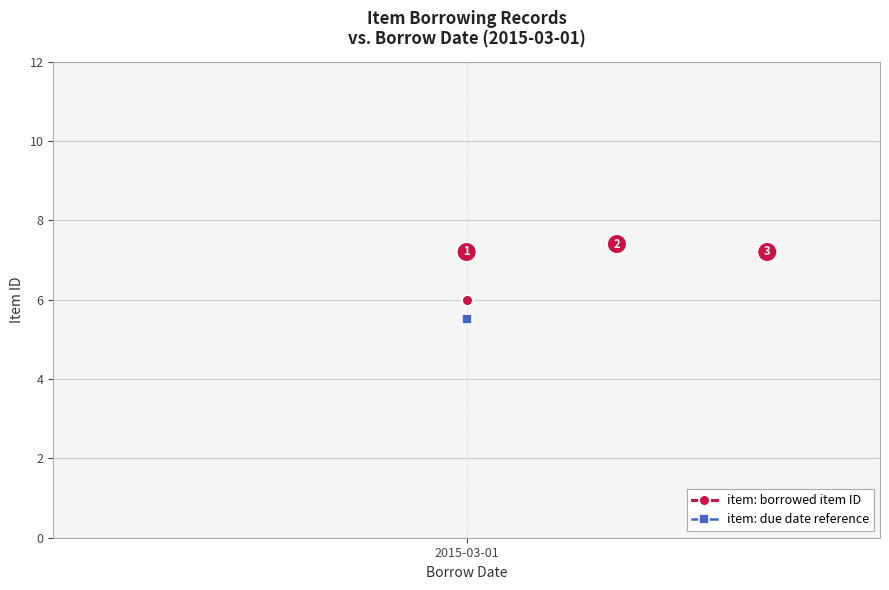

What is the maximum value for item: borrowed item ID?

6.0